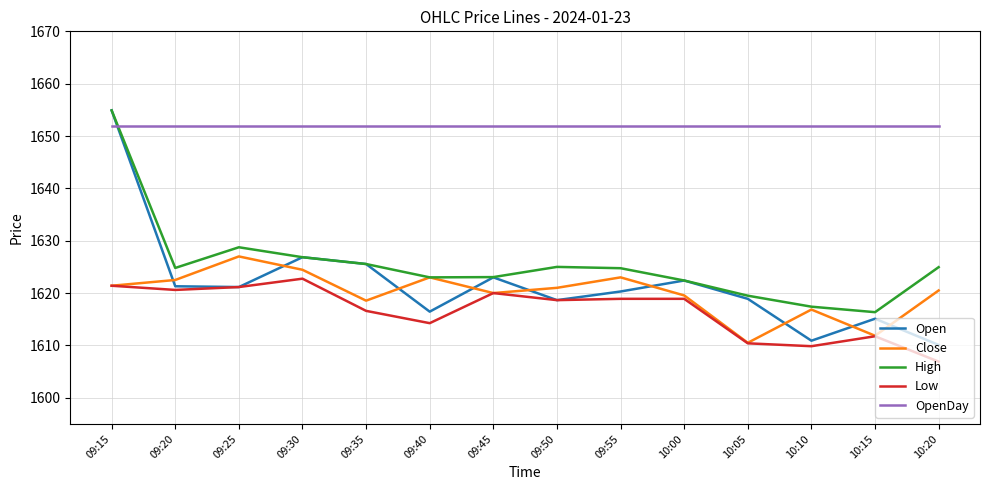

True or false: High has more than 2 interior local peaks.

False